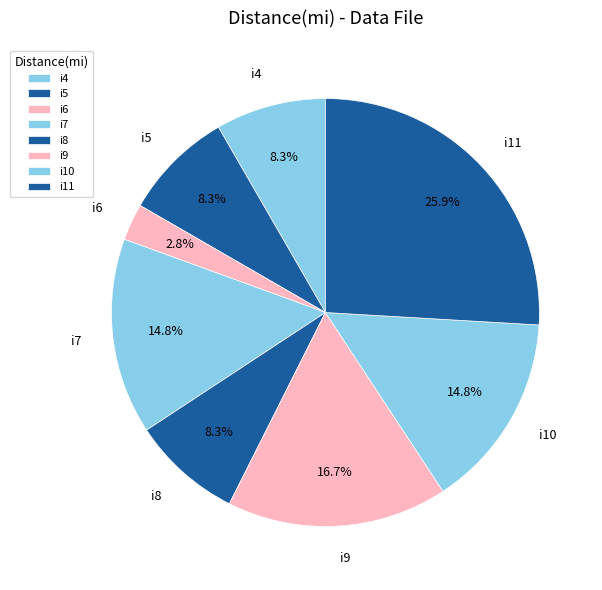

How many segments does this pie chart have?

8